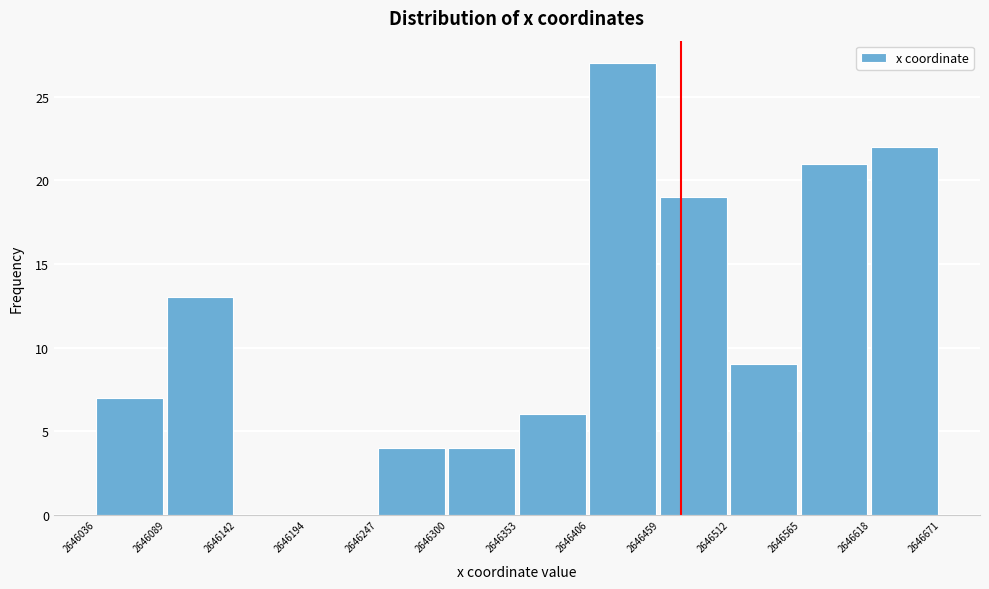

What is the height of the bar covering 2646089 to 2646142 on the x-axis? The values are not printed on the chart, so give them approximately, as read against the axis.

13